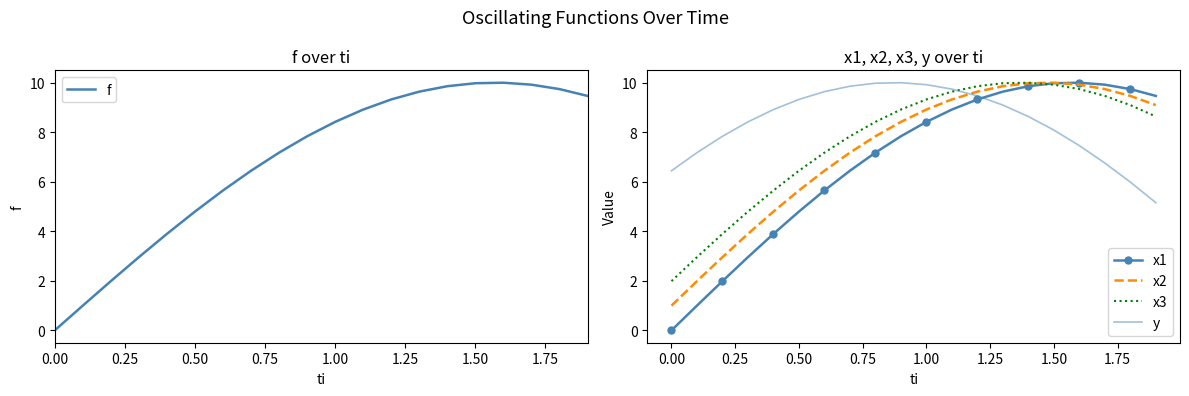

True or false: x3 has a value of 1.0 at 0.00.

False